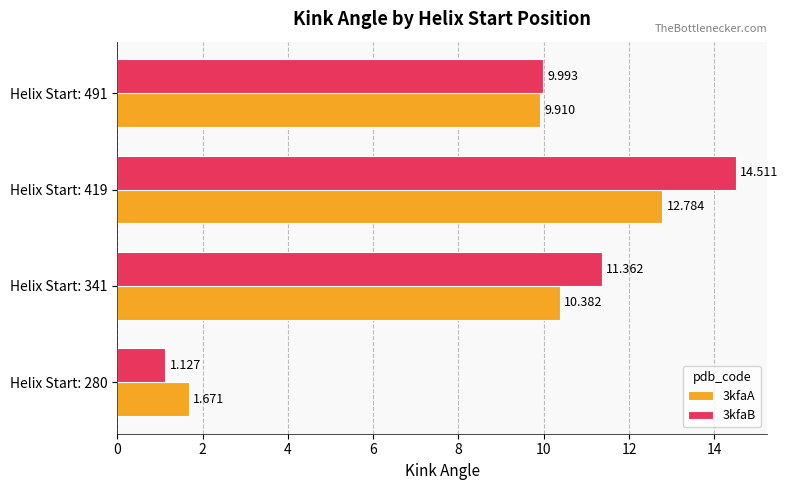

What is the difference between the second highest and minimum values in the 3kfaB series?

10.2